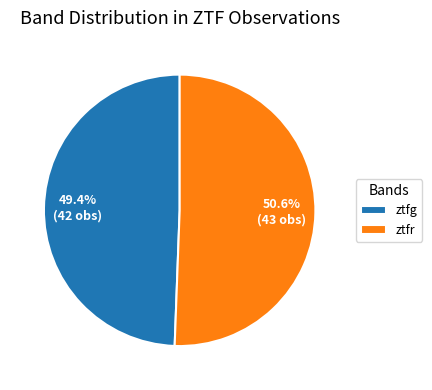

Count the number of slices in the pie.

2